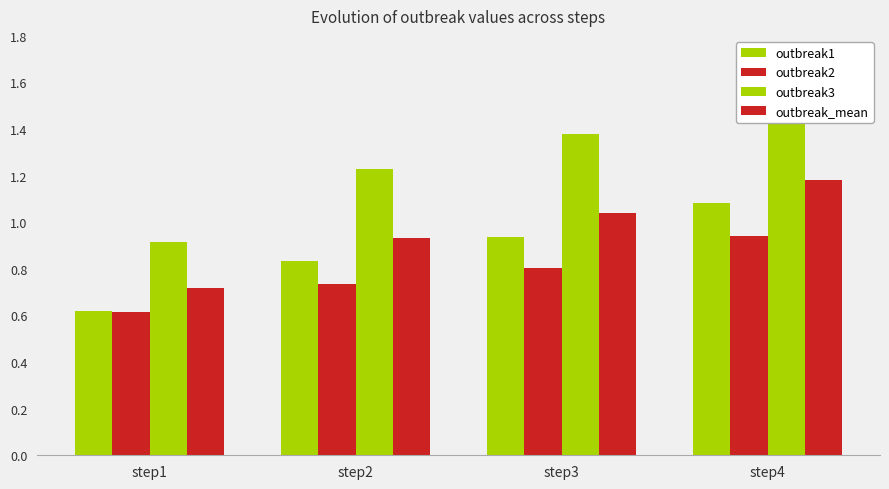

The outbreak3 series shows 1.3 at step1. True or false?

False